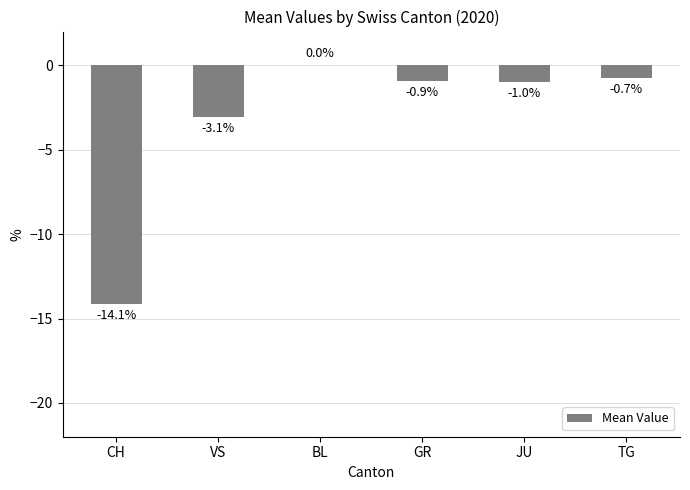

Reading right to left, extract all data points from this chart.

-0.7	-1.0	-0.9	0.0	-3.1	-14.1